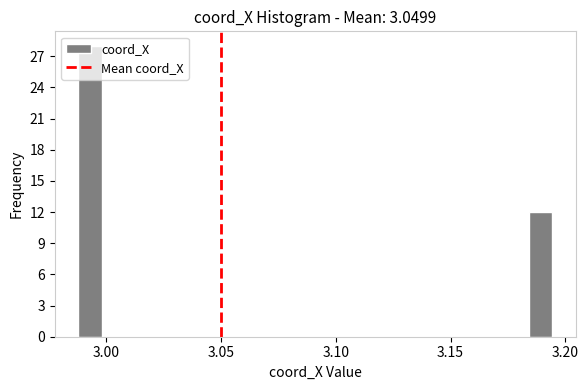

Around what value on the x-axis is the tallest bar? Give the approximate position of its centre, as read against the axis.

2.995